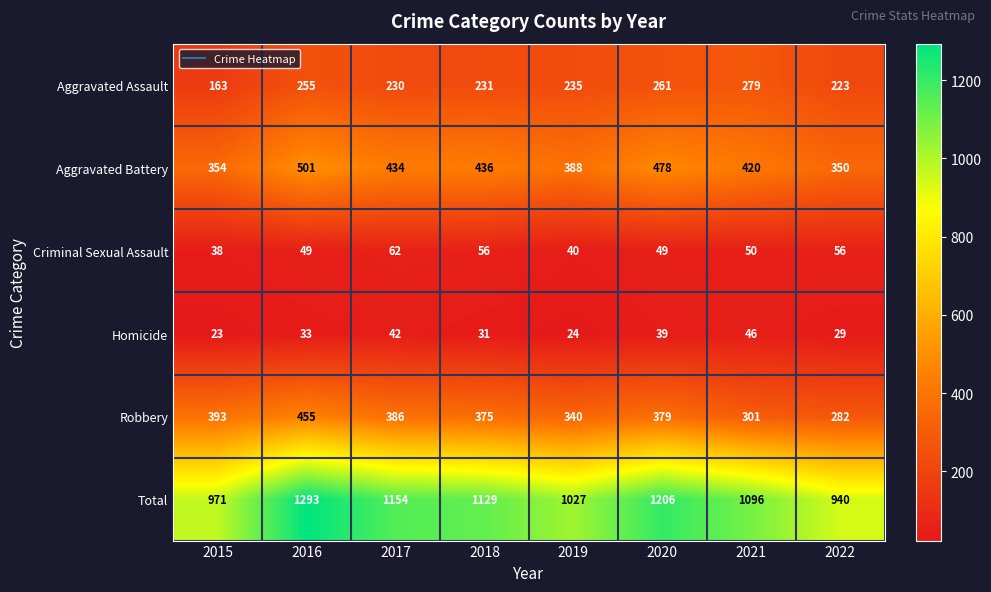

Which series changed the most between 2016 and 2017?

Total